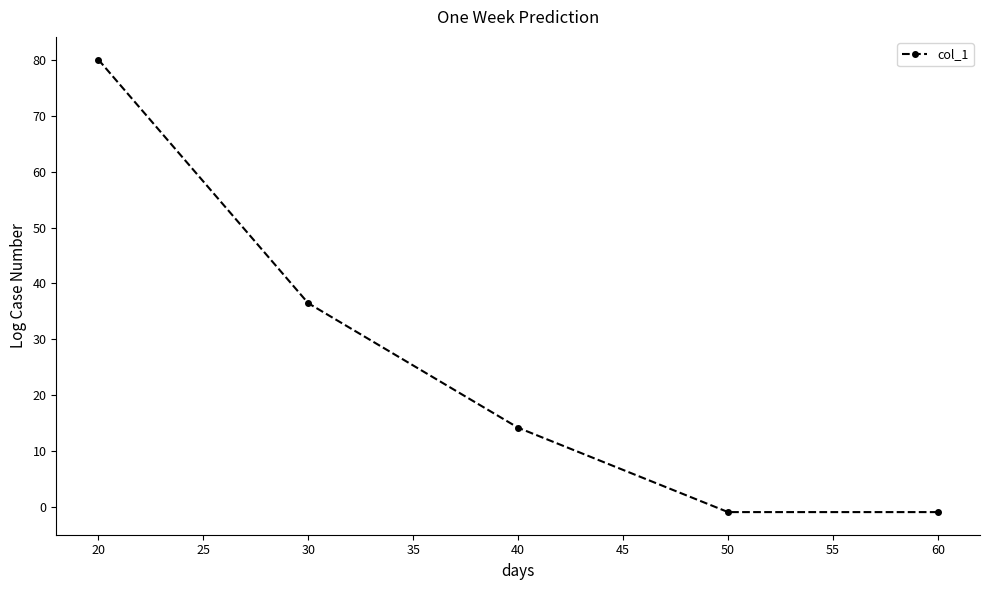

Which label corresponds to the largest value in the chart?

20